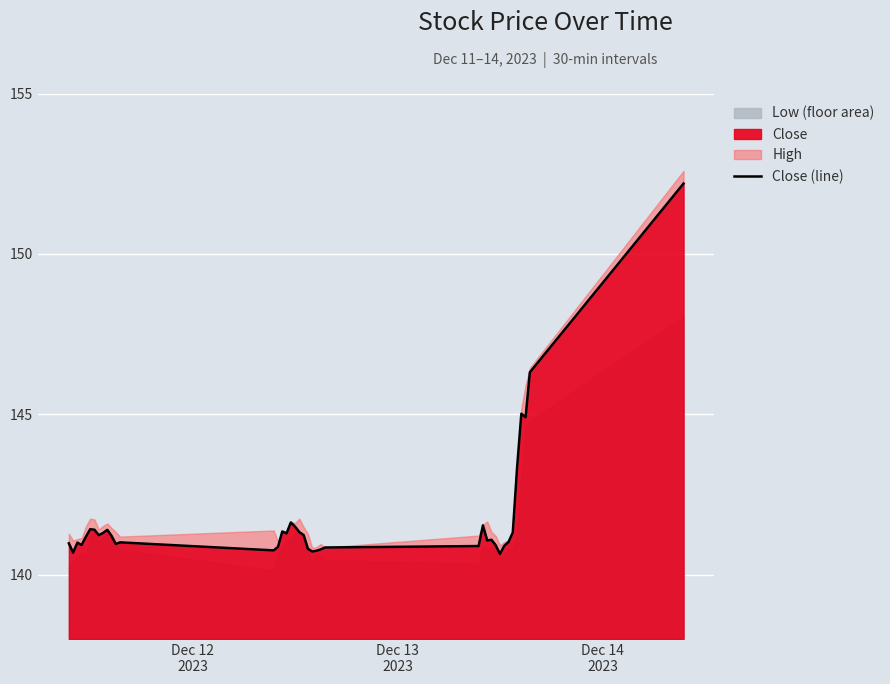

Count the number of values greater than 141.

24